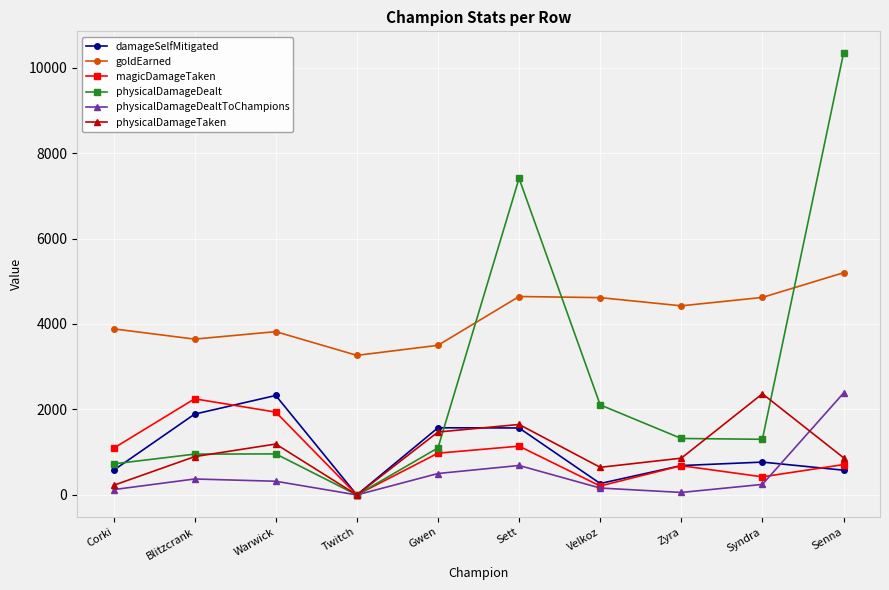

At which category is the sum across all series the highest?

Senna